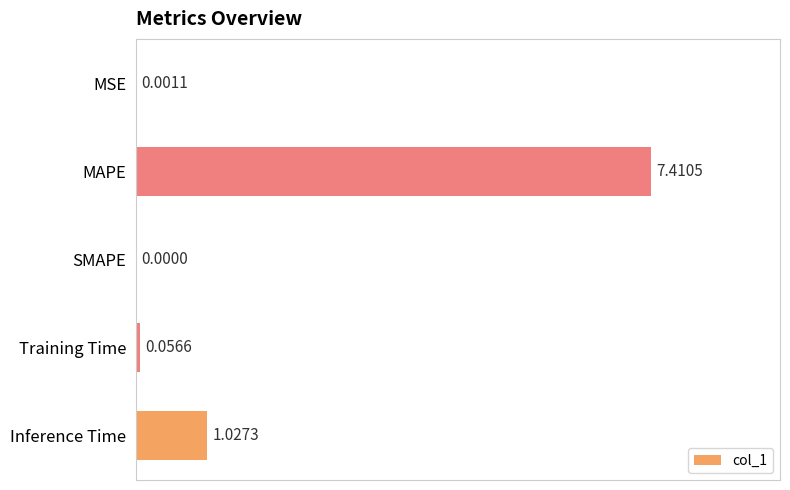

Which has a higher value, MSE or MAPE?

MAPE